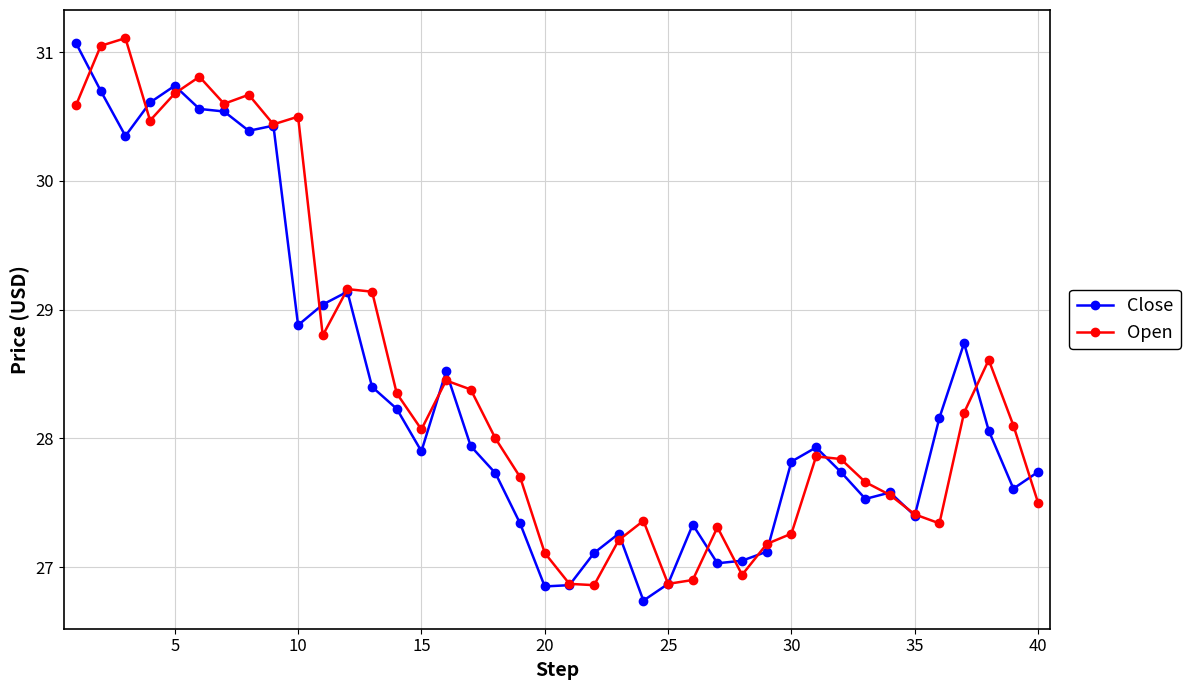

What is the minimum value shown in the chart?

26.7